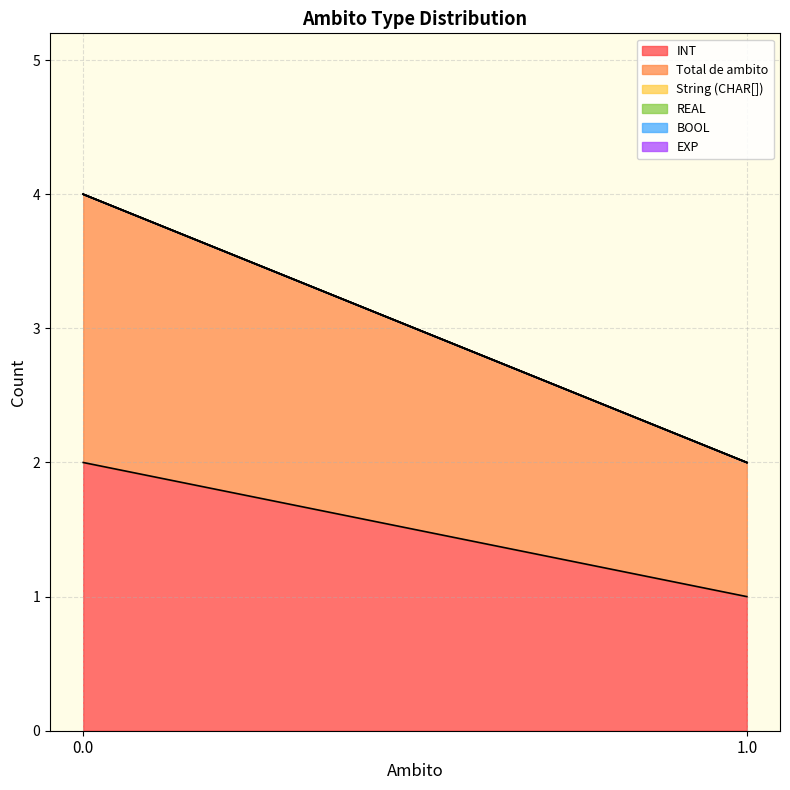

Reading right to left, what are all the values shown in this chart?

INT: 1.0=1	0.0=2
Total de ambito: 1.0=1	0.0=2
String (CHAR[]): 1.0=0	0.0=0
REAL: 1.0=0	0.0=0
BOOL: 1.0=0	0.0=0
EXP: 1.0=0	0.0=0